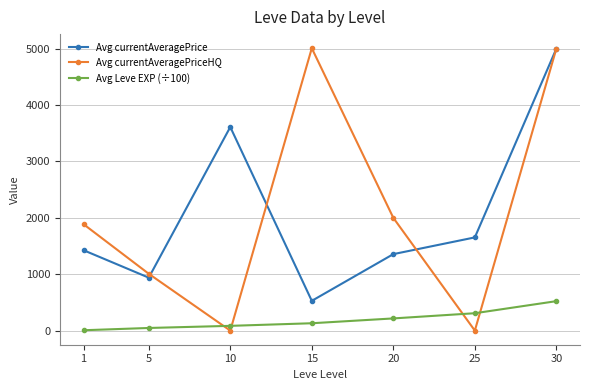

What is the value of the Avg currentAveragePrice point at the 3rd from the left?

3610.0